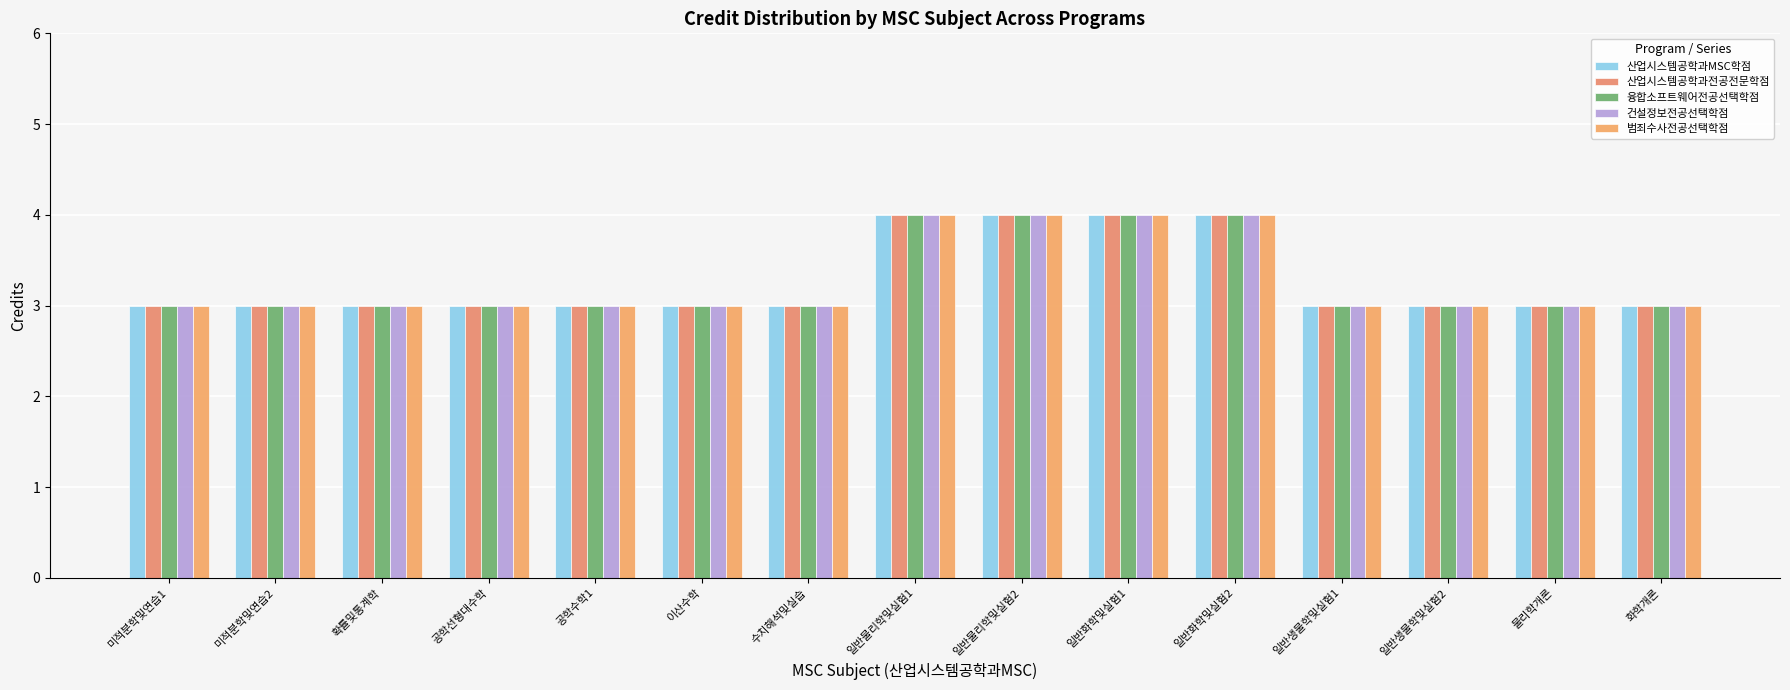

Does the chart contain any negative values?

No